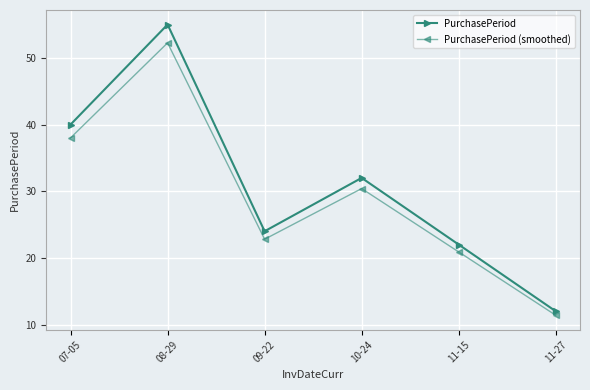

What is the value of the PurchasePeriod (smoothed) point at the 5th from the left?

20.9